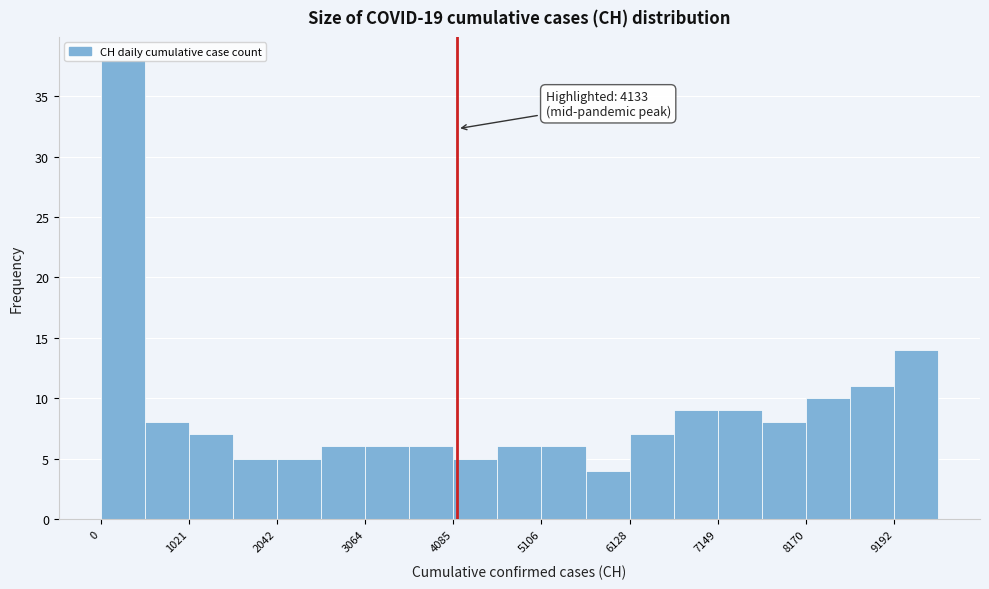

Read against the x-axis, roughly where is the centre of the tallest bar?

200